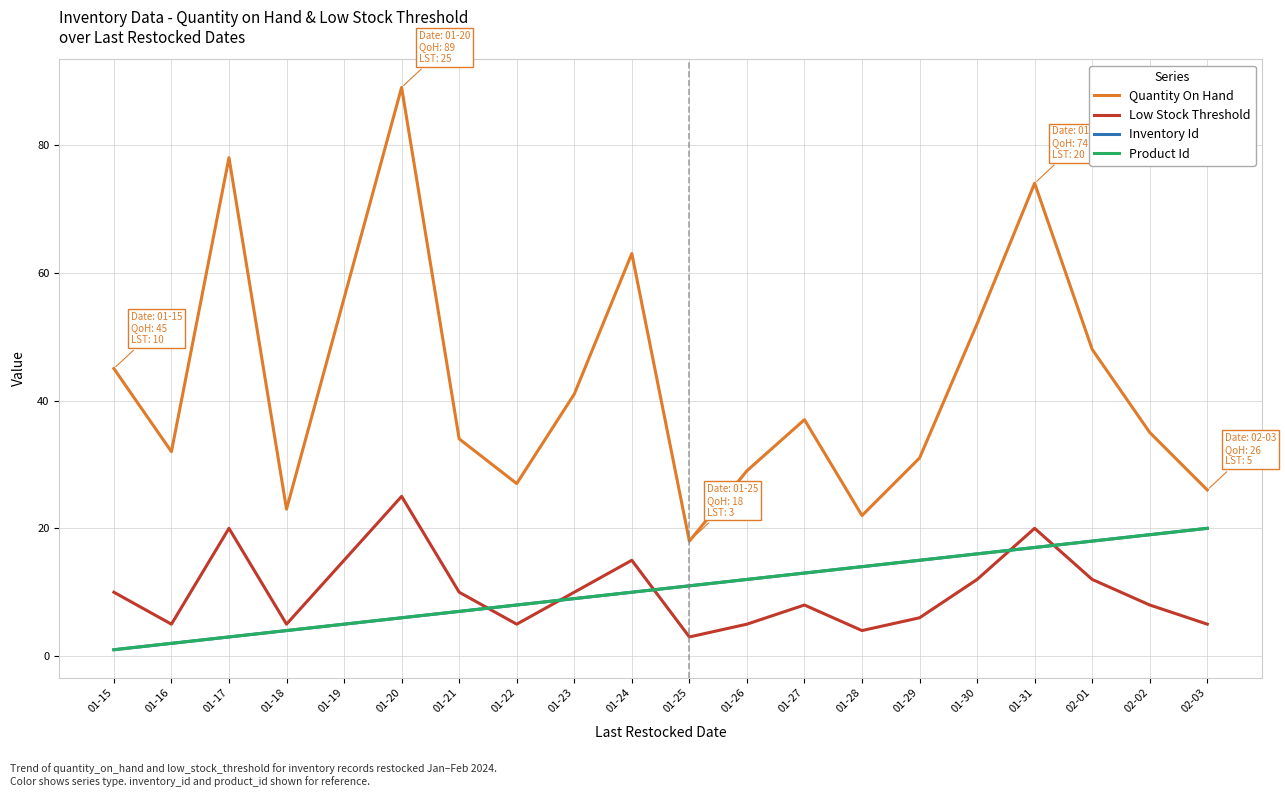

What position from the right is 01-23?

12